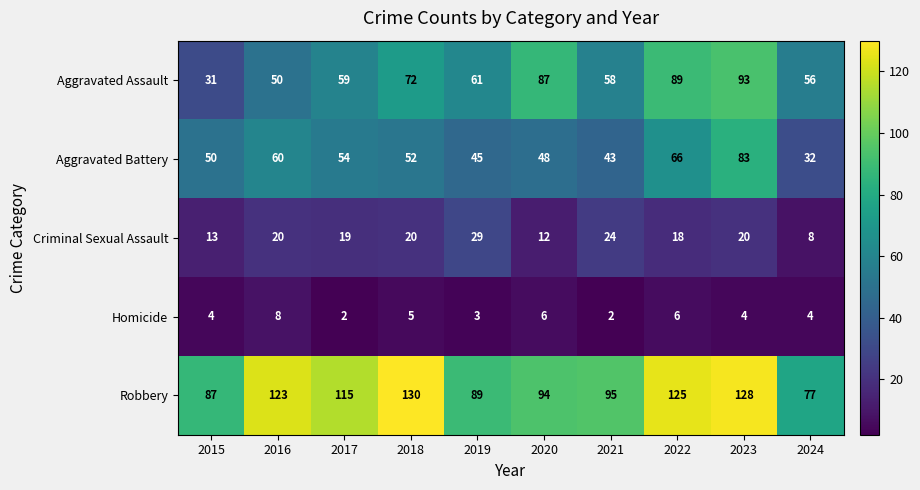

Rank the series at 2016 from lowest to highest value.

Homicide, Criminal Sexual Assault, Aggravated Assault, Aggravated Battery, Robbery